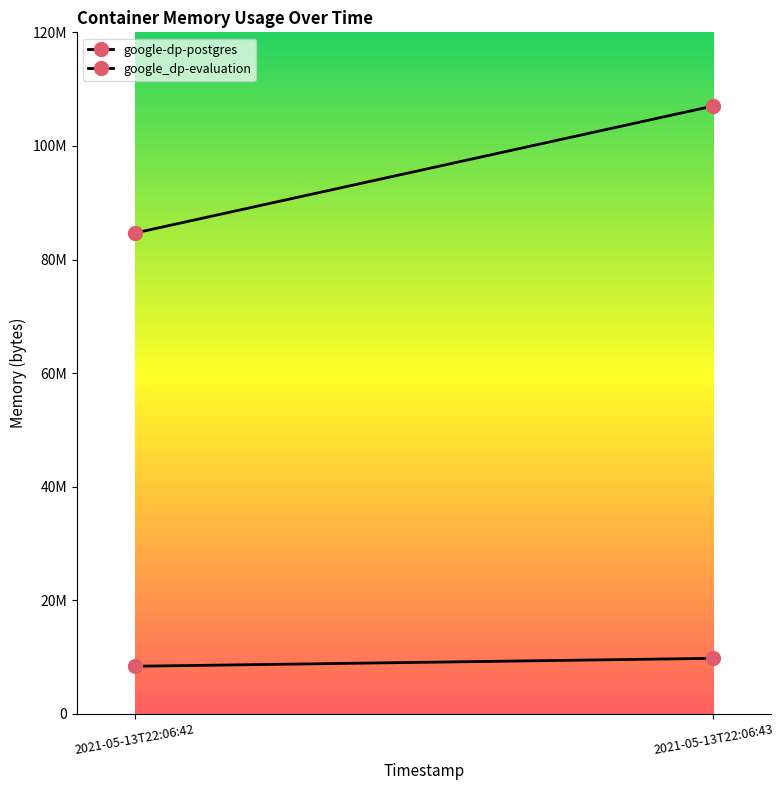

Which series has the largest total across all categories?

google_dp-evaluation